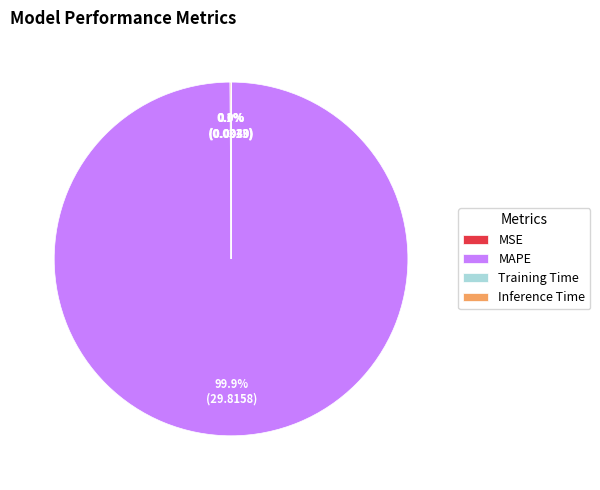

Is MAPE the majority of the pie?

Yes